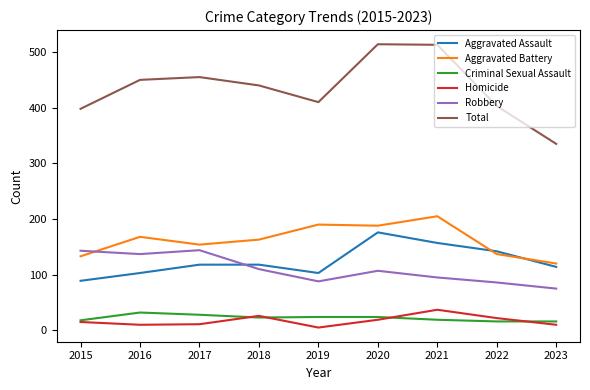

What is the difference between the highest and lowest values at 2015?

383